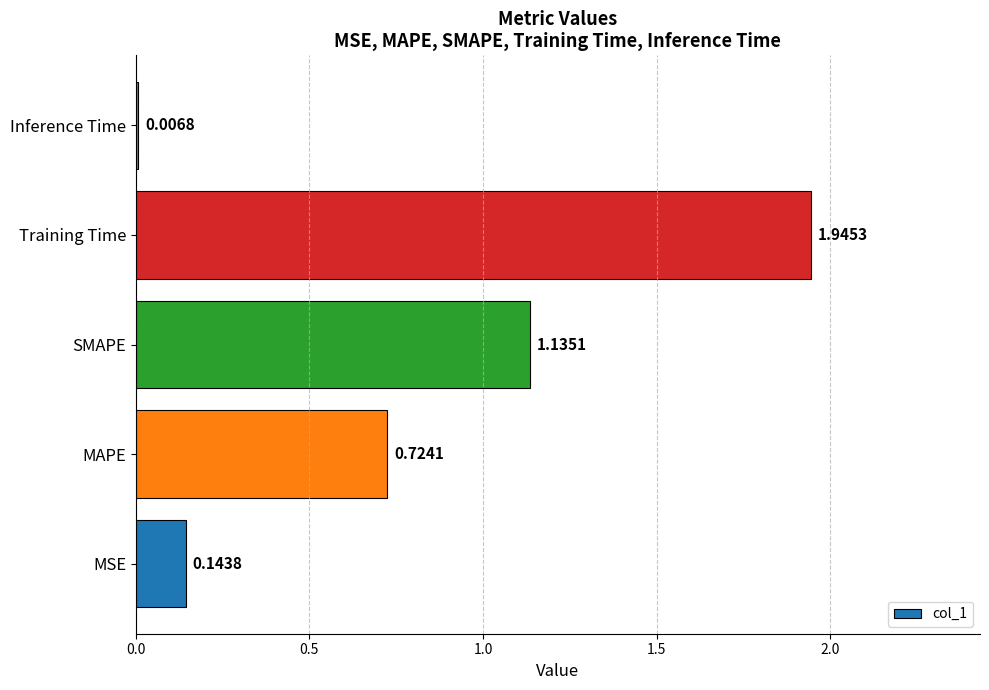

What is the sum of all values?

4.0